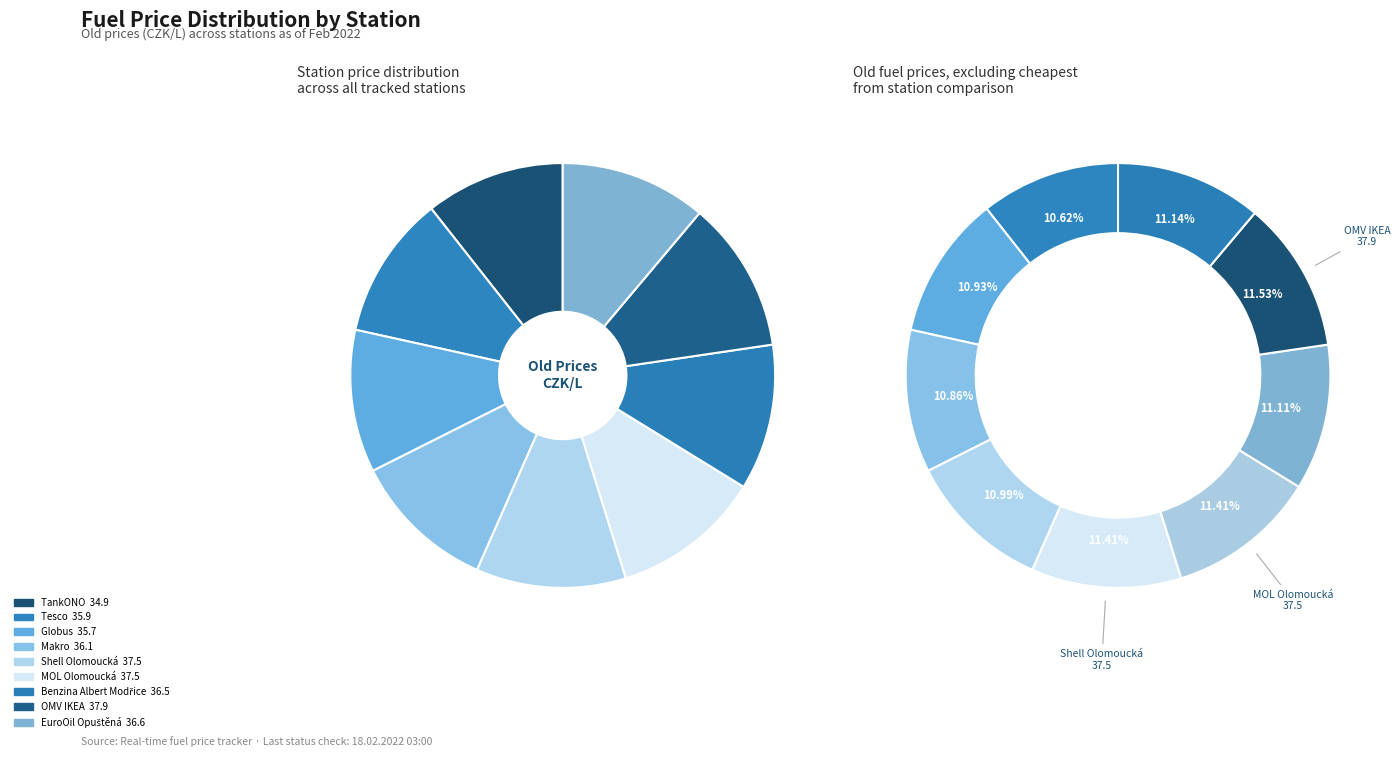

Do Benzina Albert Modřice and Makro together represent more than half of the pie?

No